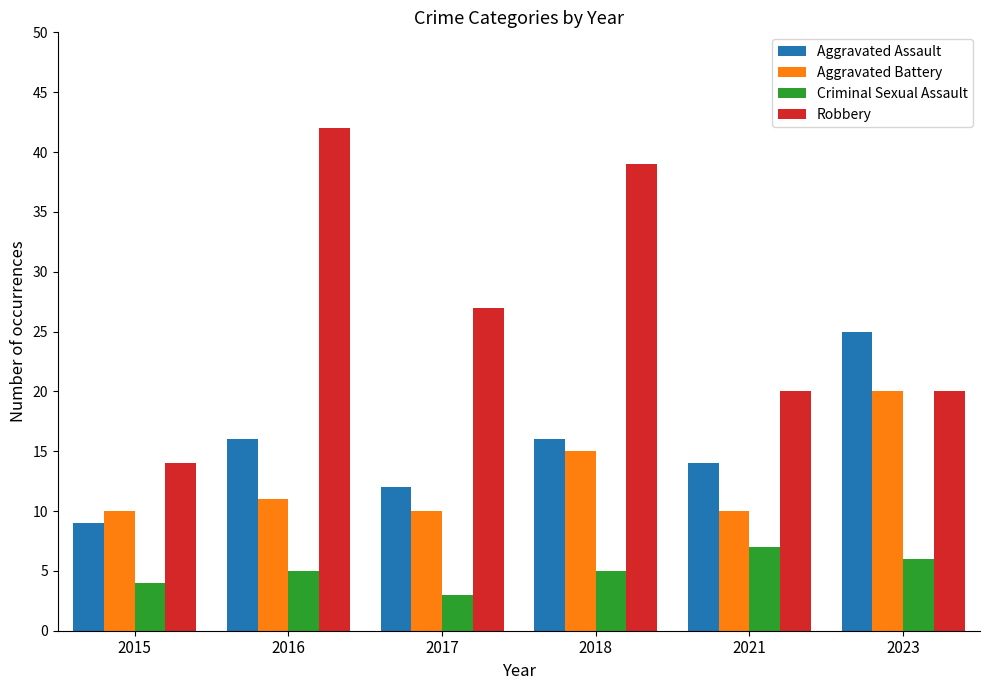

Which series has the largest range (max minus min)?

Robbery